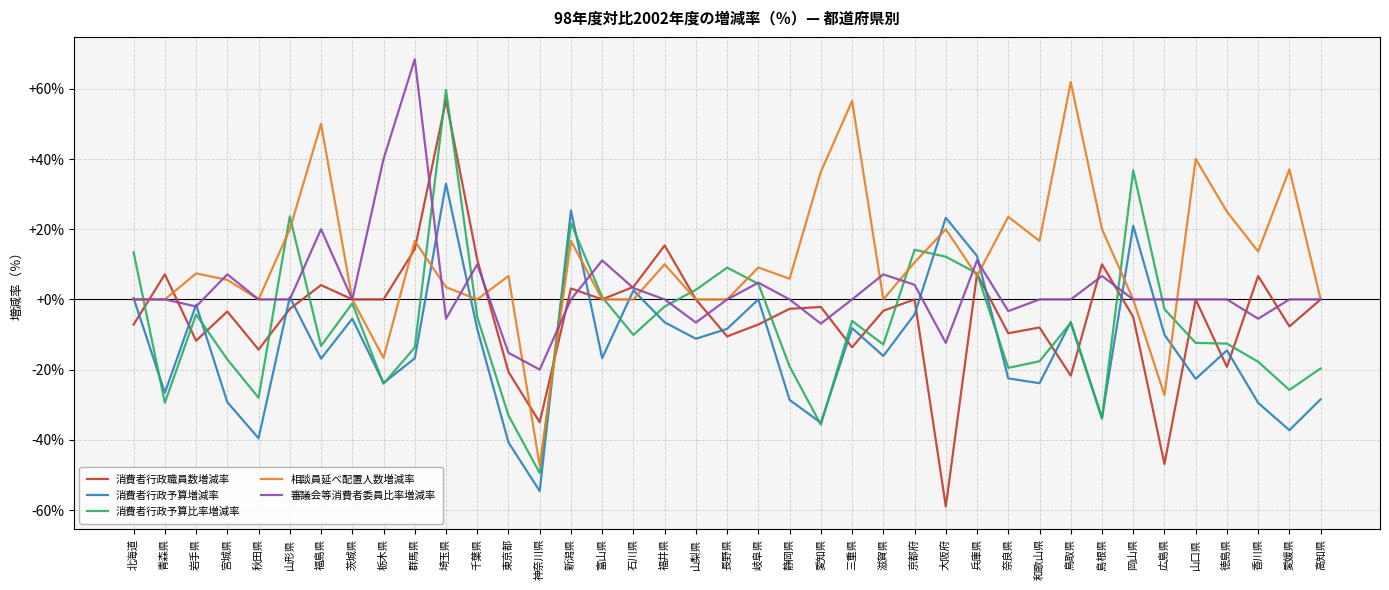

Rank the series at 静岡県 from lowest to highest value.

消費者行政予算増減率, 消費者行政予算比率増減率, 消費者行政職員数増減率, 審議会等消費者委員比率増減率, 相談員延べ配置人数増減率